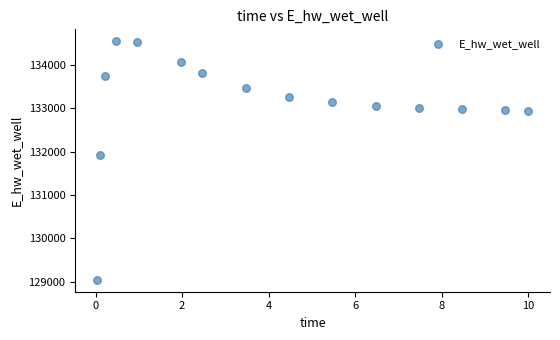

What is the range of Y values (max minus min)?

5510.3